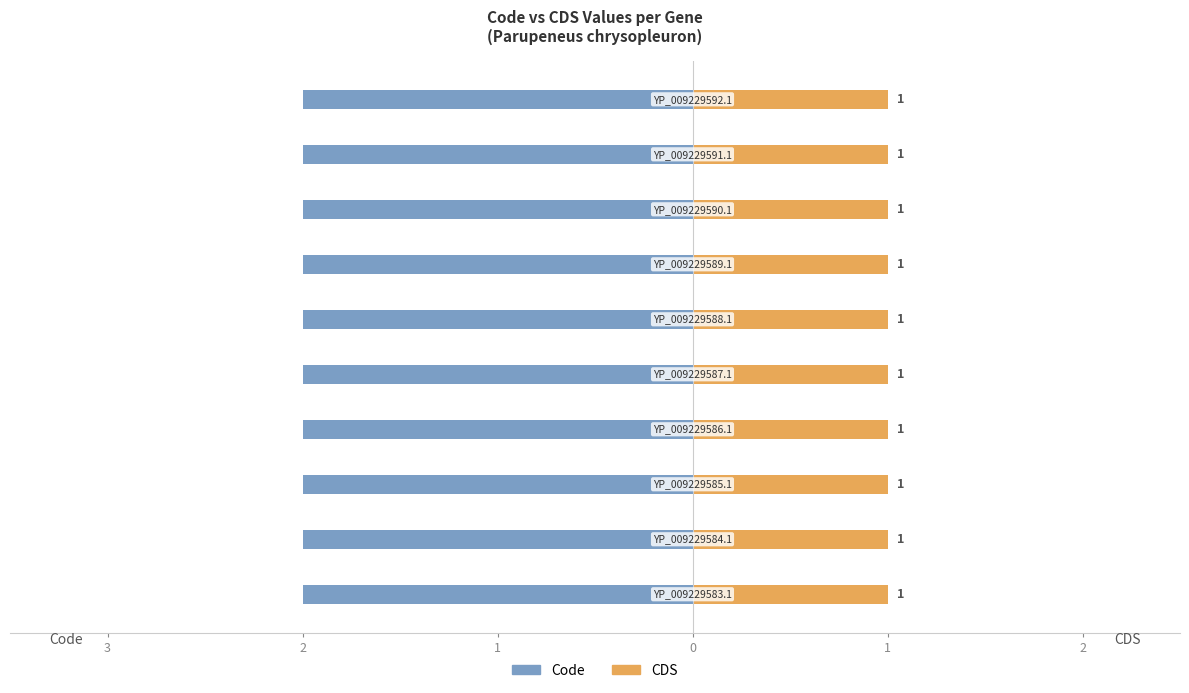

Is it true that CDS equals 1 at YP_009229587.1?

True